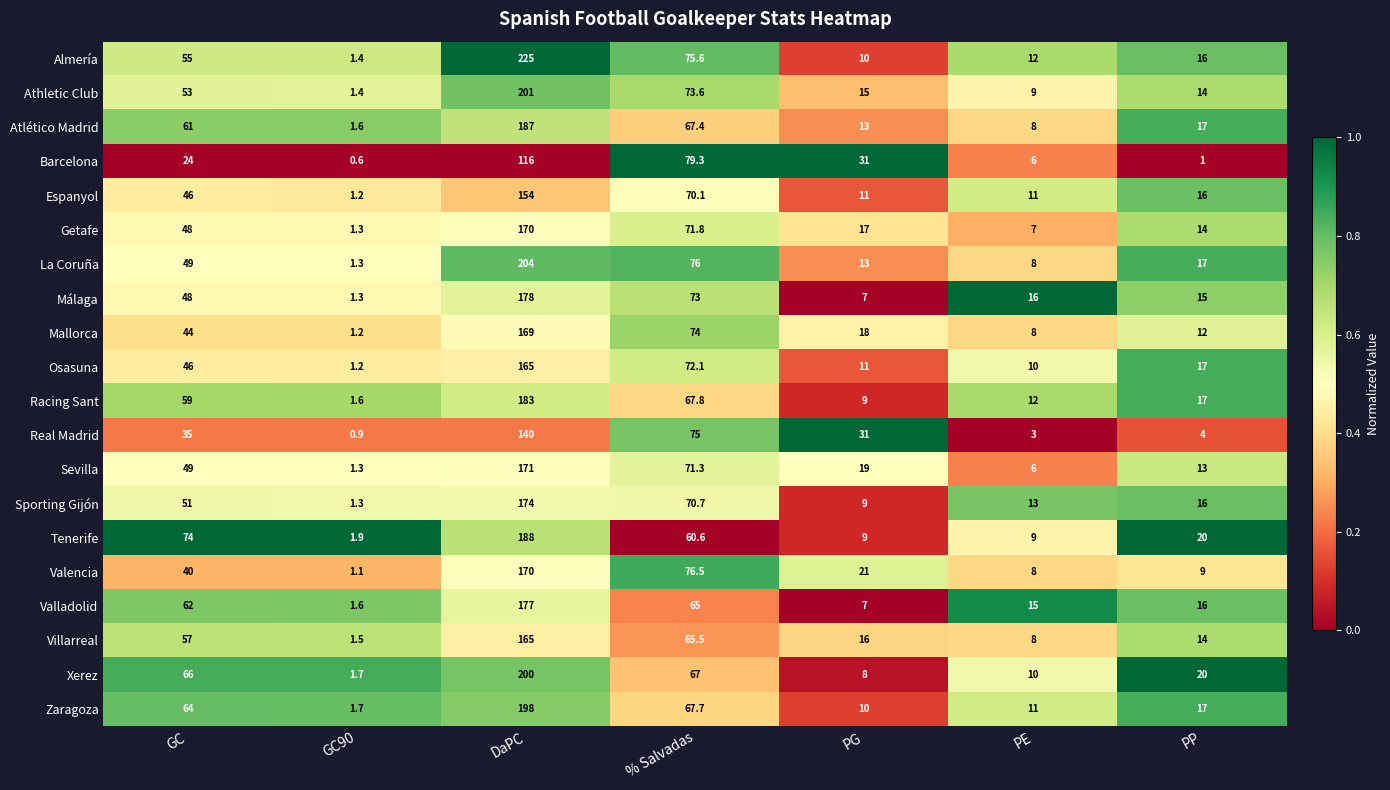

Which series has the largest total across all categories?

Almería